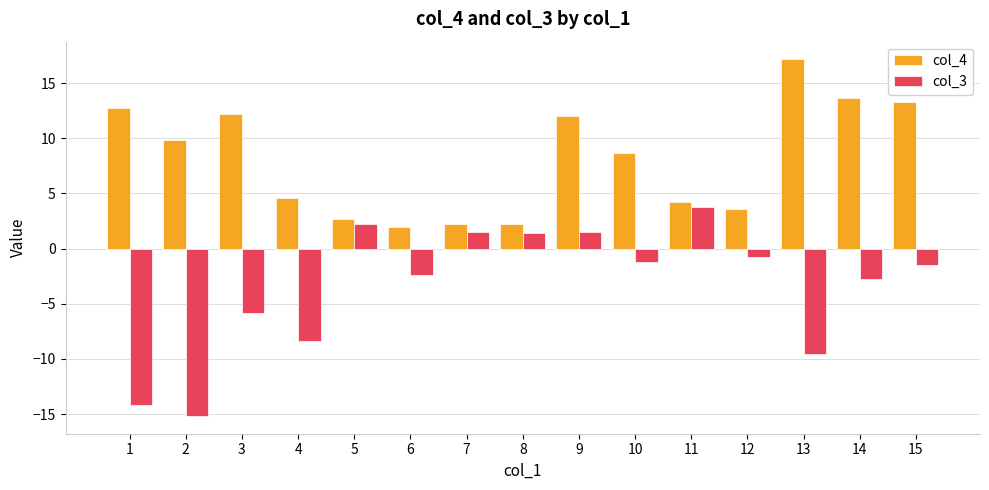

What are all the series names shown in the legend?

col_4, col_3